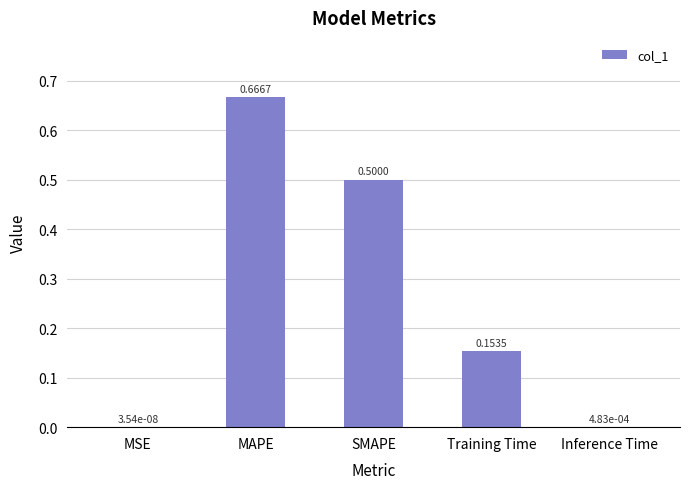

What is the change in value from MAPE to Training Time?

-0.5